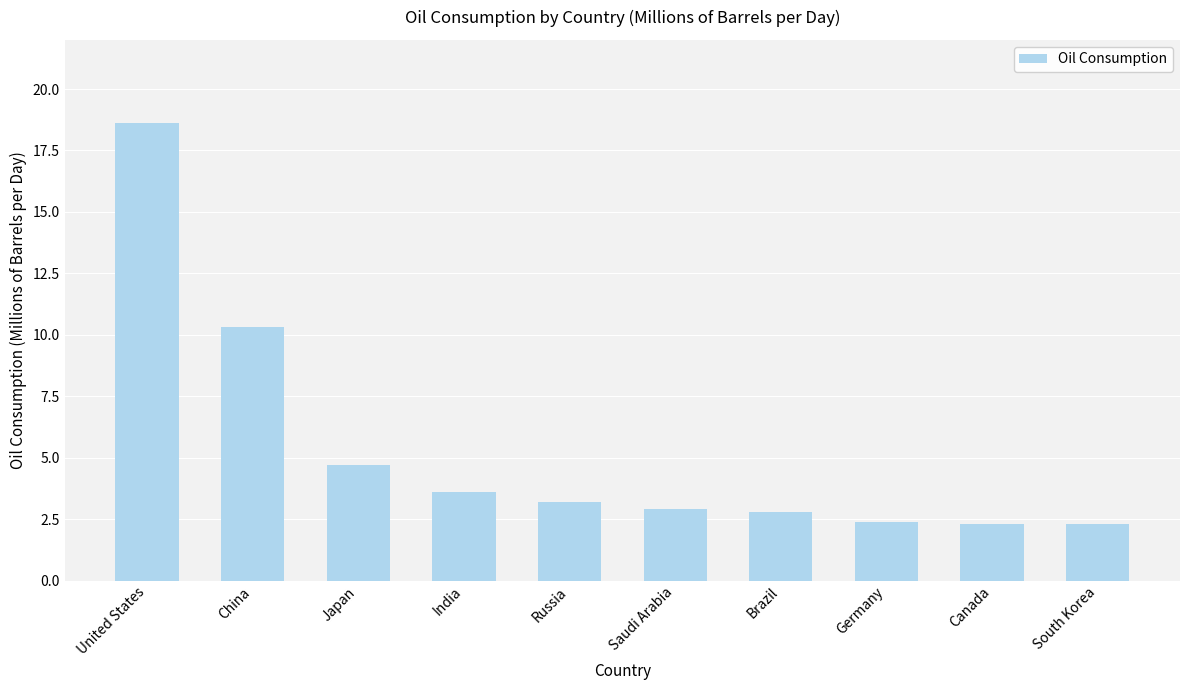

What is the change in value from India to South Korea?

-1.3